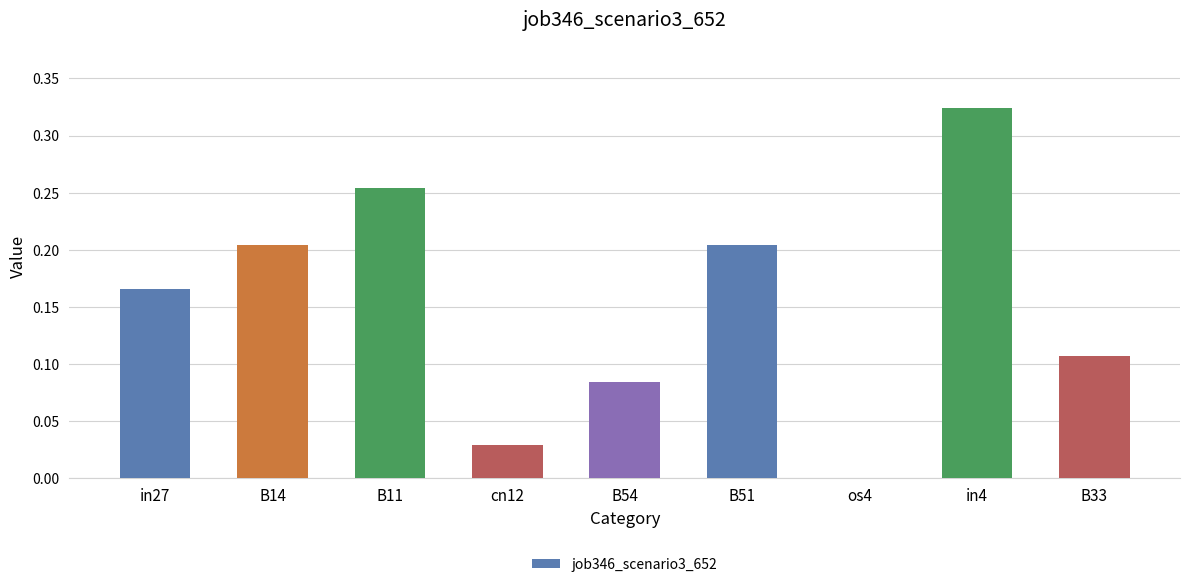

What is the sum of the values at B51 and B11?

0.5